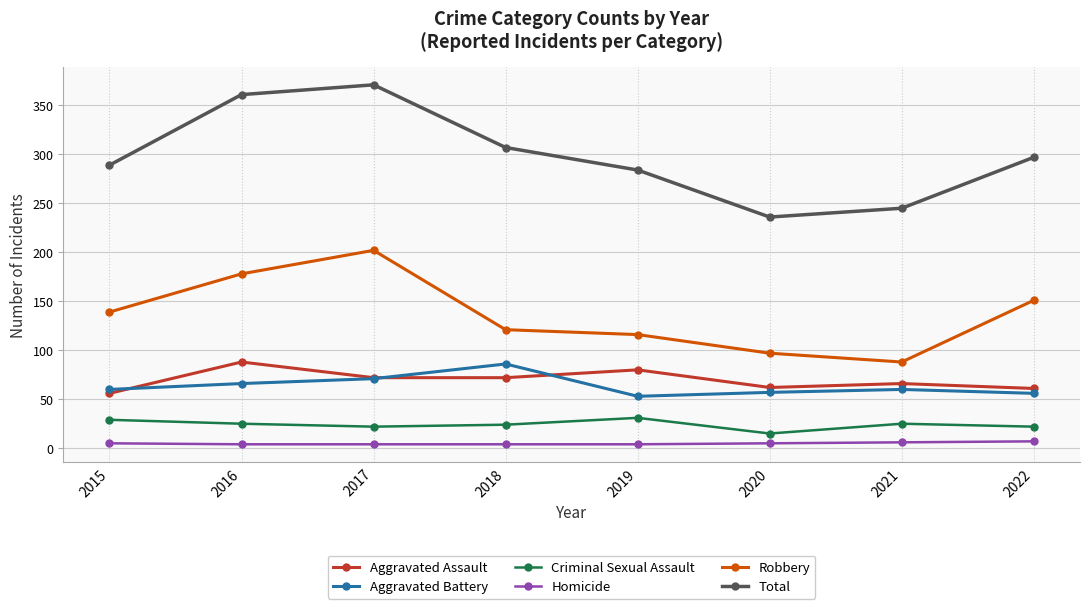

What is the lowest value of the Homicide series?

4